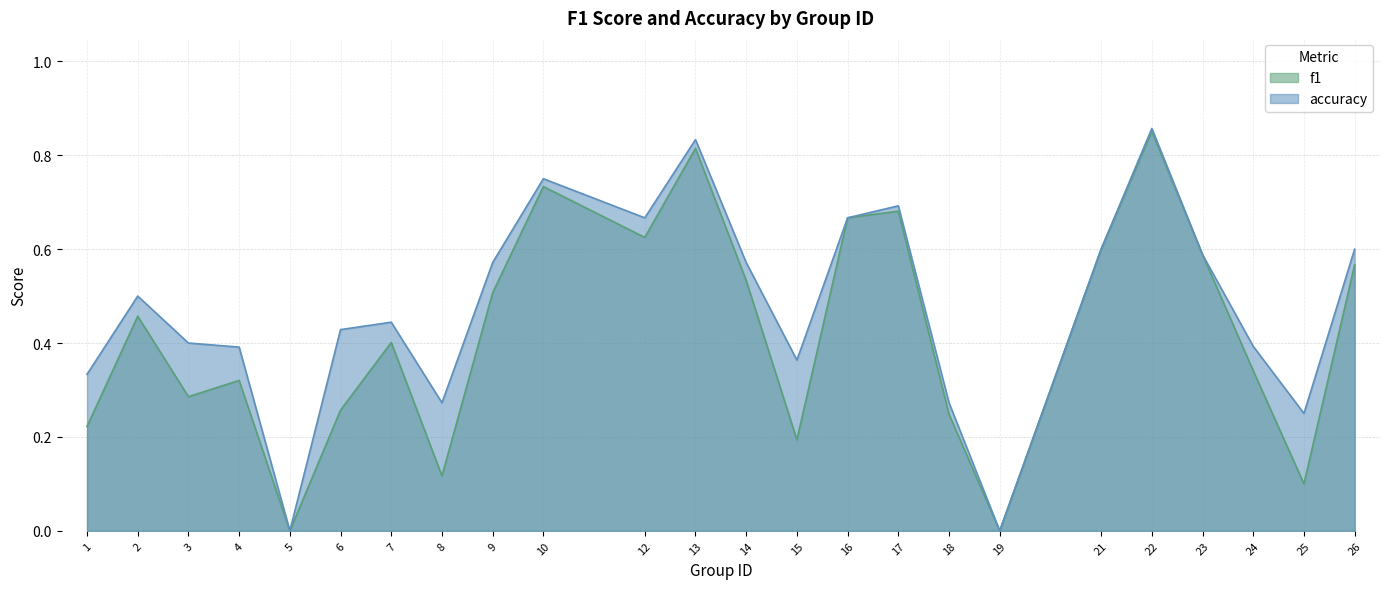

Reading right to left, list all the values displayed in this chart.

f1: 0.6	0.1	0.3	0.6	0.9	0.6	0.0	0.2	0.7	0.7	0.2	0.5	0.8	0.6	0.7	0.5	0.1	0.4	0.3	0.0	0.3	0.3	0.5	0.2
accuracy: 0.6	0.2	0.4	0.6	0.9	0.6	0.0	0.3	0.7	0.7	0.4	0.6	0.8	0.7	0.8	0.6	0.3	0.4	0.4	0.0	0.4	0.4	0.5	0.3